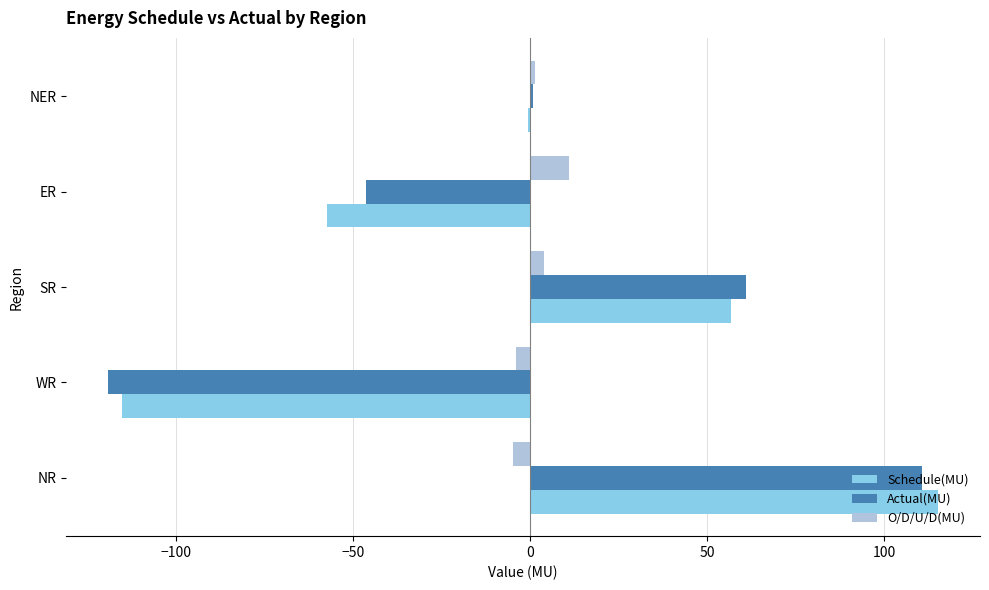

Where is O/D/U/D(MU) nearest to the value 3?

SR